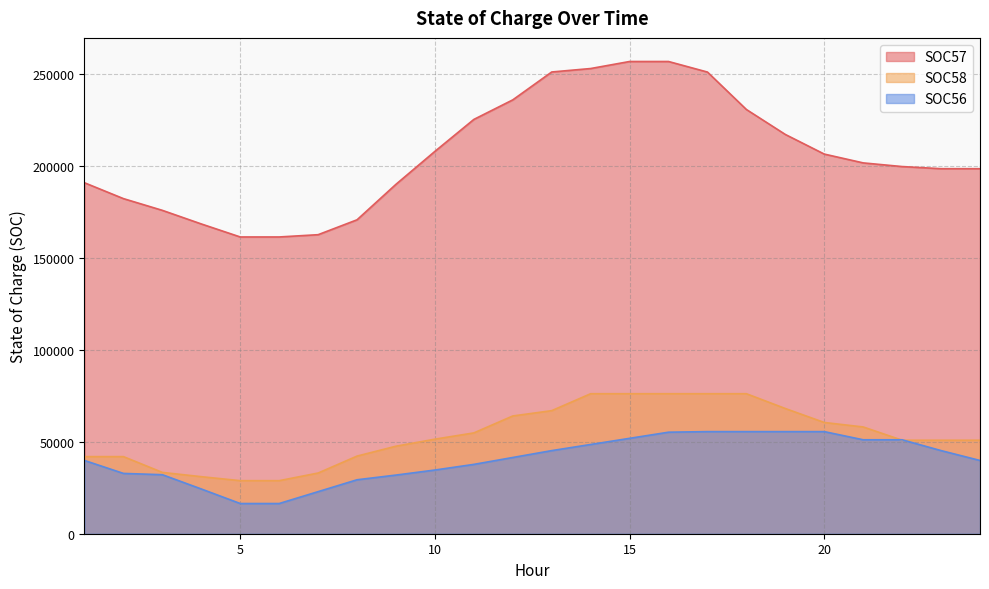

Reading left to right, what are all the values shown in this chart?

SOC57: 1=190765.9	2=182148.4	3=175767.4	4=168379.9	5=161305.1	6=161305.1	7=162537.5	8=170638.0	9=189936.7	10=207833.3	11=225193.0	12=235827.1	13=250979.7	14=252857.6	15=256679.8	16=256679.8	17=250938.7	18=230591.4	19=217022.5	20=206357.3	21=201566.2	22=199572.5	23=198412.0	24=198412.0
SOC58: 1=41909.5	2=41909.5	3=33325.4	4=31007.5	5=28836.9	6=28836.9	7=32987.0	8=42193.3	9=47572.5	10=51401.2	11=54796.2	12=64002.5	13=66891.5	14=76097.8	15=76097.8	16=76097.8	17=76097.8	18=76097.8	19=68048.5	20=60464.7	21=58031.4	22=50819.2	23=50819.2	24=50819.2
SOC56: 1=39815.9	2=32781.5	3=32077.5	4=24317.2	5=16415.2	6=16415.2	7=22871.6	8=29327.9	9=31879.5	10=34623.0	11=37690.7	12=41440.0	13=45174.5	14=48511.3	15=51851.2	16=55185.0	17=55498.4	18=55498.4	19=55498.4	20=55498.4	21=51061.8	22=51061.8	23=45184.8	24=39815.9